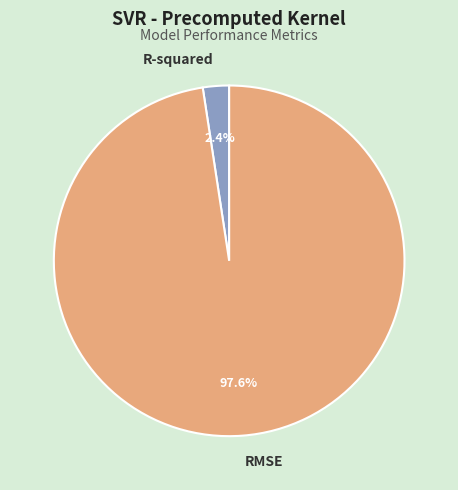

To the nearest percent, what portion does RMSE represent?

98%